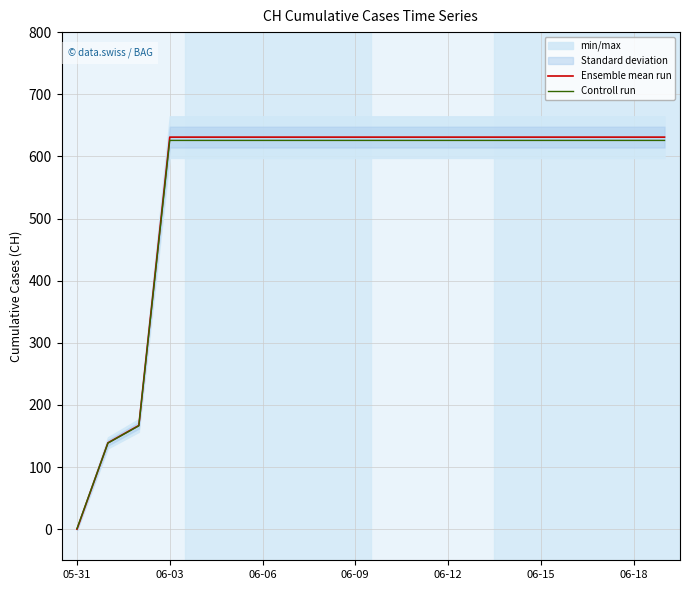

Which category has the lowest value in the Controll run series?

05-31